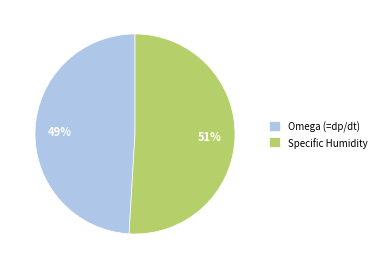

The Omega (=dp/dt) slice represents 39% of the pie. True or false?

False